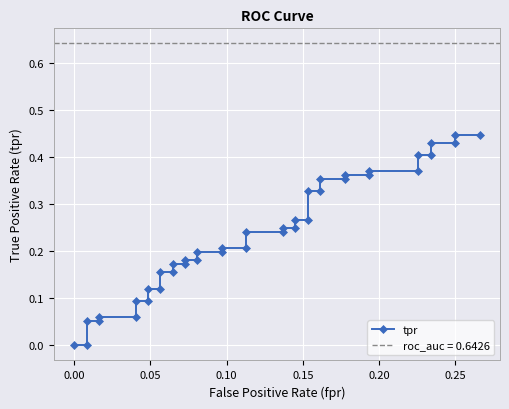

Is it true that the value at 0.25 is 0.4?

True